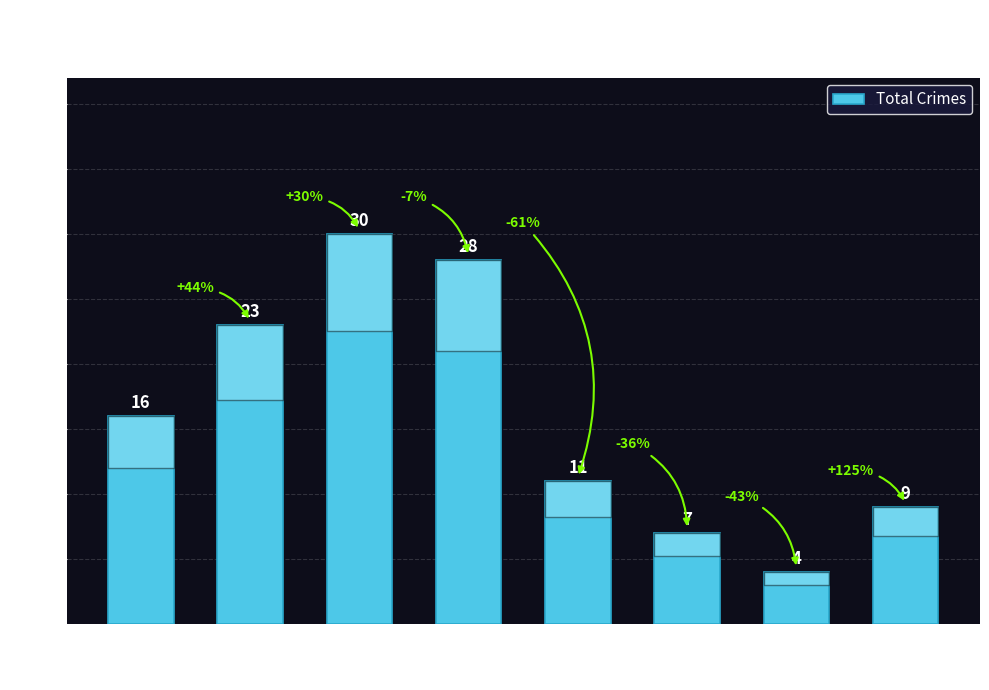

Which label corresponds to the smallest value in the chart?

2021